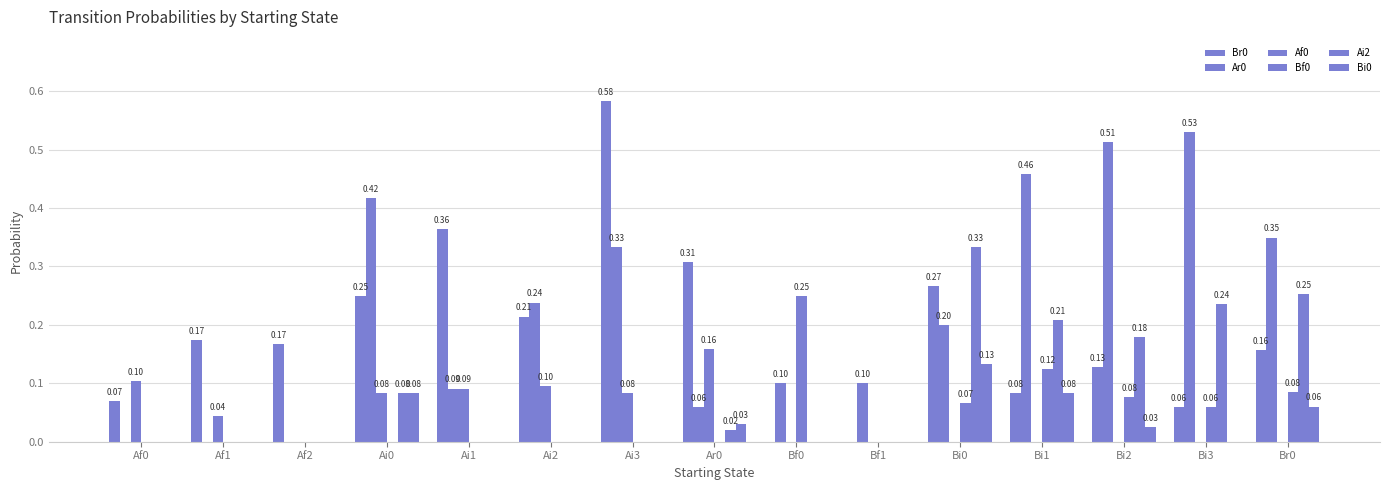

Is the value of Bf0 at Ai3 greater than the value of Ai2 at Ai1?

No